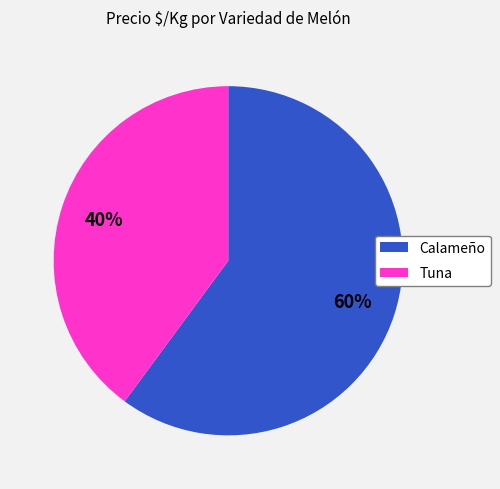

True or false: Tuna accounts for 34% of the total.

False